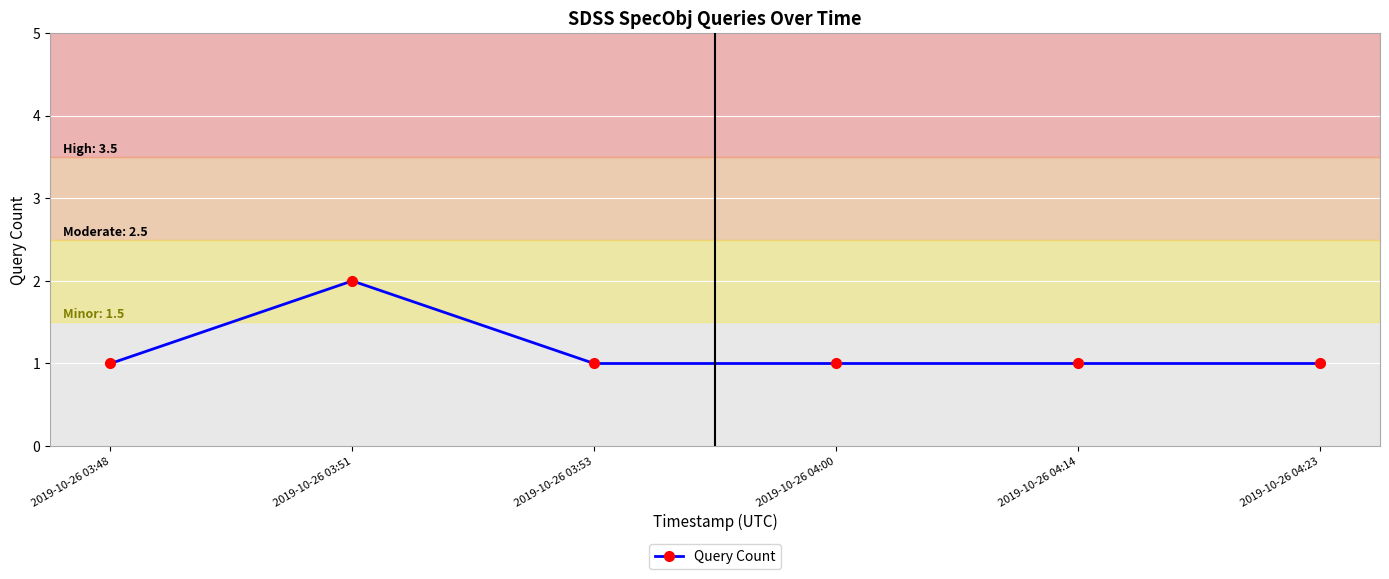

Count the number of data series in this chart.

1